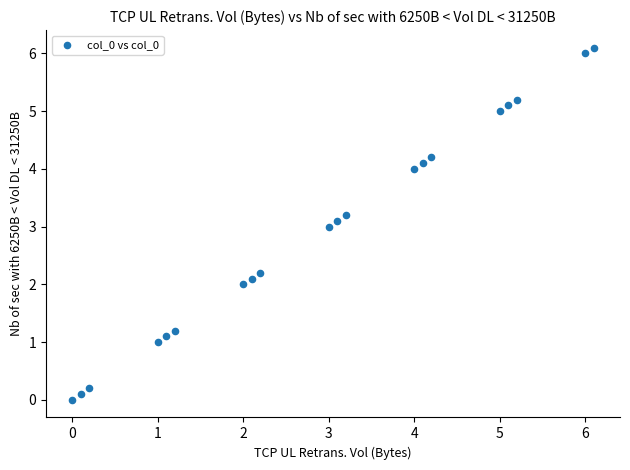

What is the range of Y values (max minus min)?

6.1